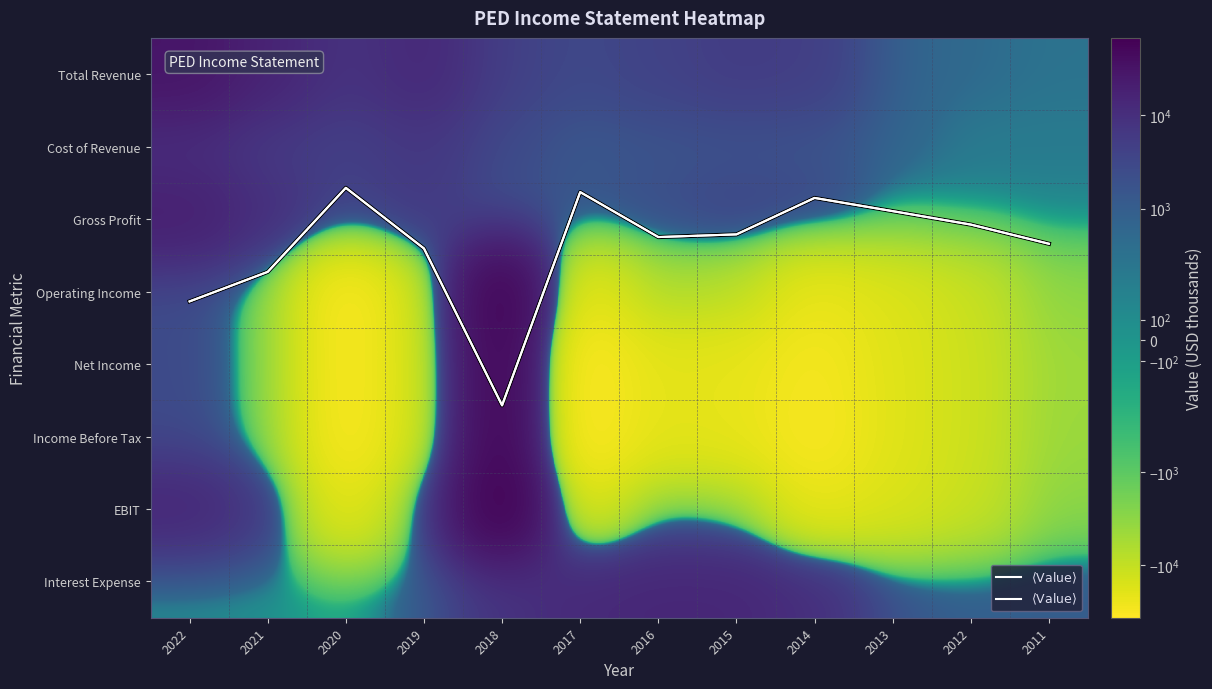

True or false: Income Before Tax has a value of -4127.9 at 2012.

False